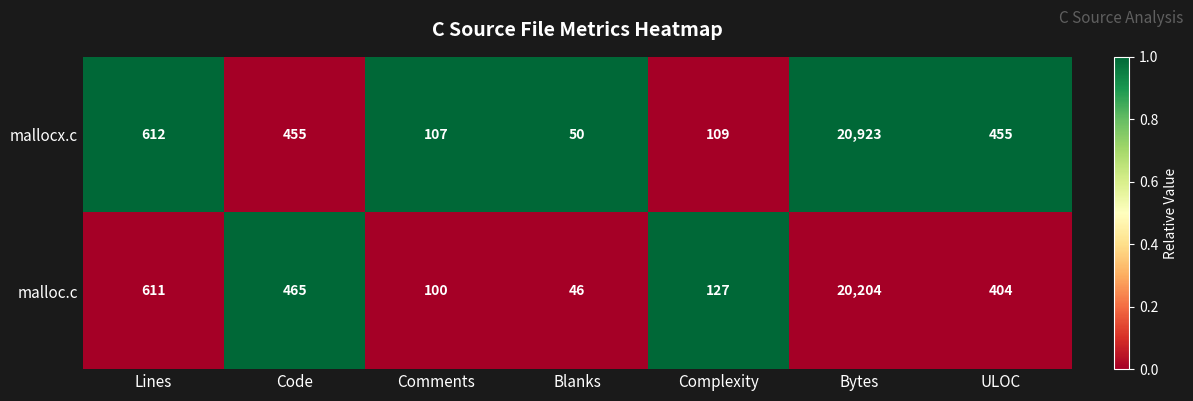

The value of malloc.c at Complexity is 76. True or false?

False